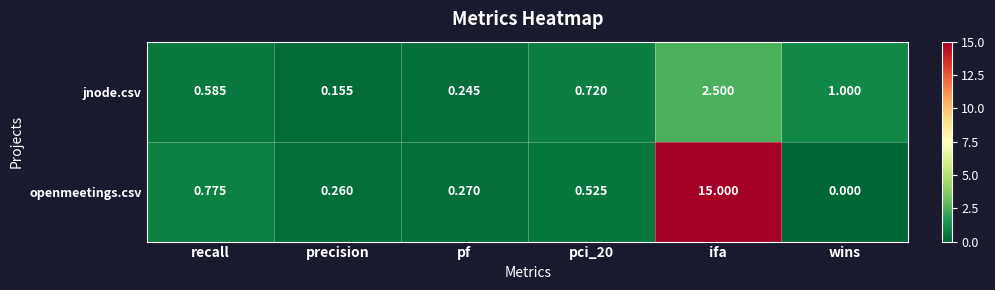

Which series has the largest range (max minus min)?

openmeetings.csv